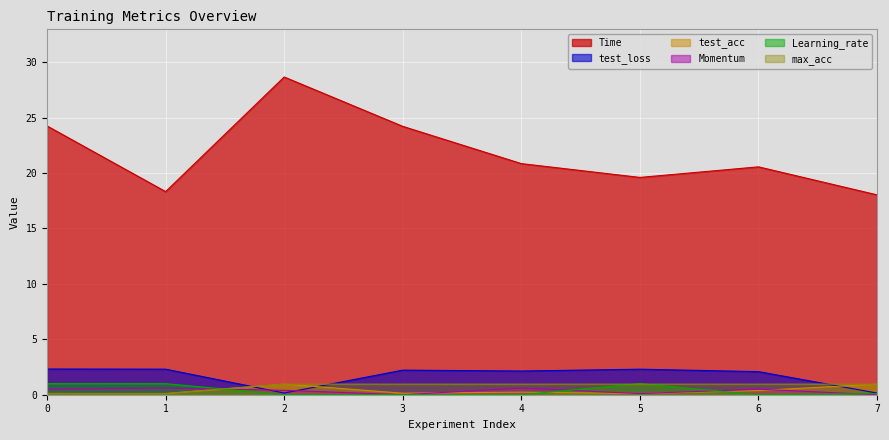

What are all the series names shown in the legend?

Time, test_loss, test_acc, Momentum, Learning_rate, max_acc